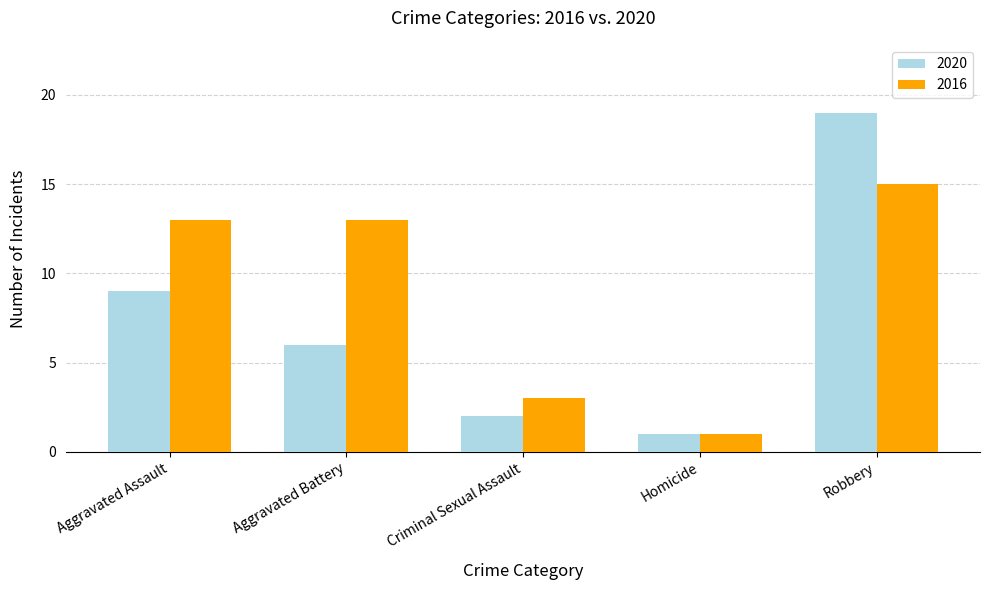

Which category has the highest value in the 2016 series?

Robbery